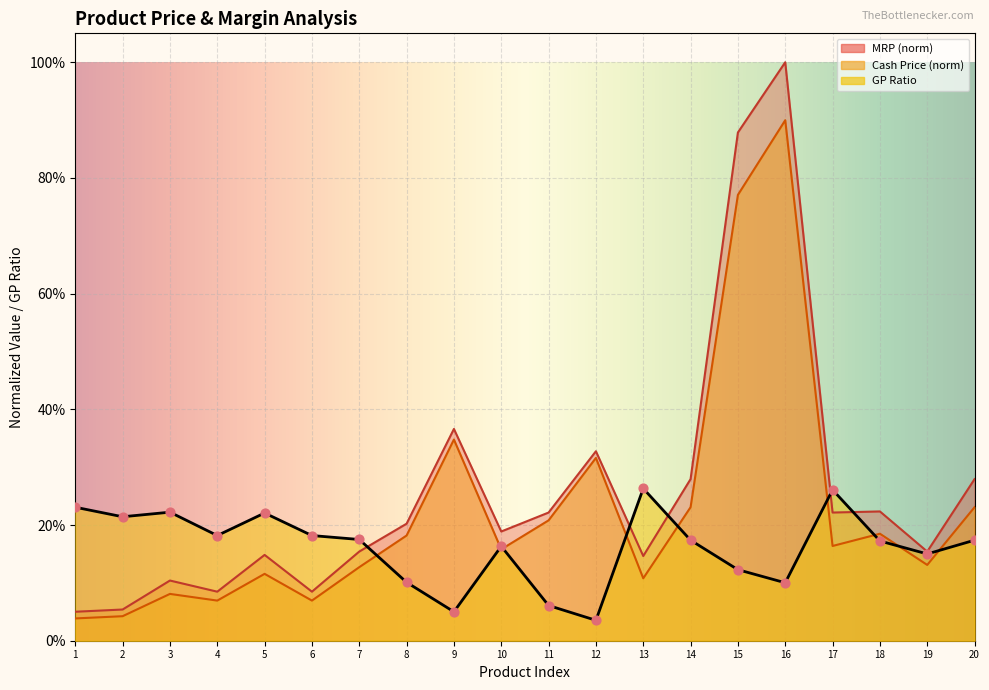

At how many categories does at least one series exceed 0?

20